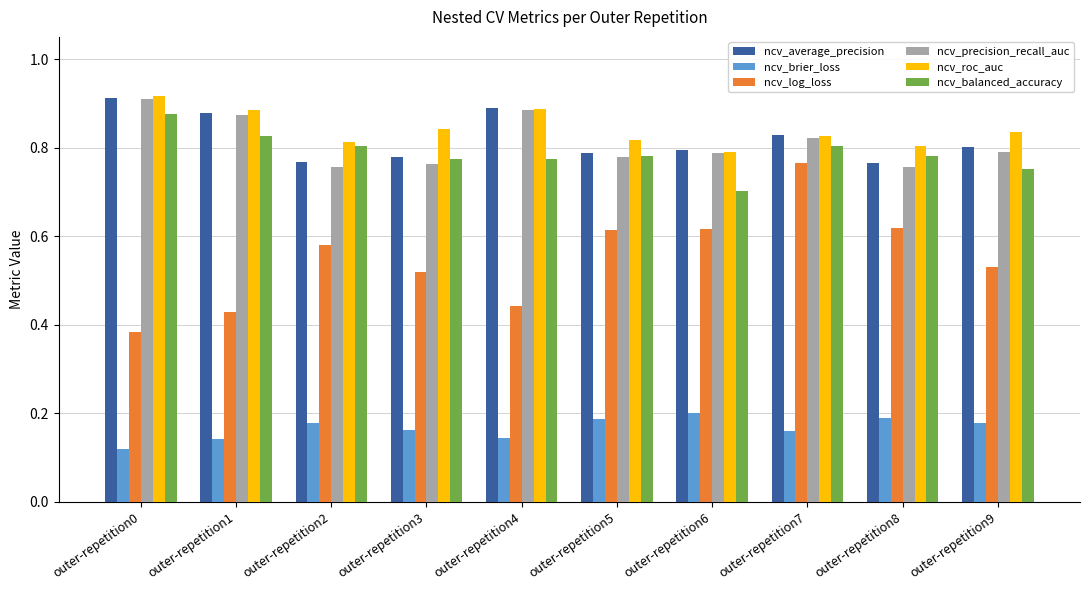

What is the total value across all series at outer-repetition5?

4.0